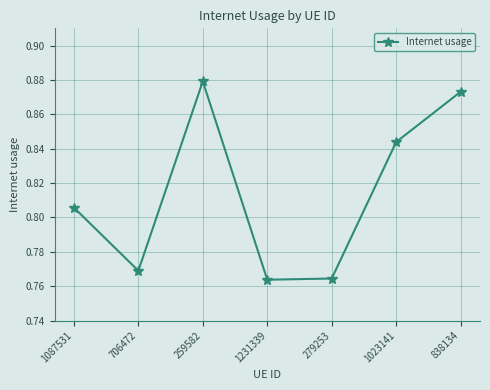

How many lines are shown in the chart?

1